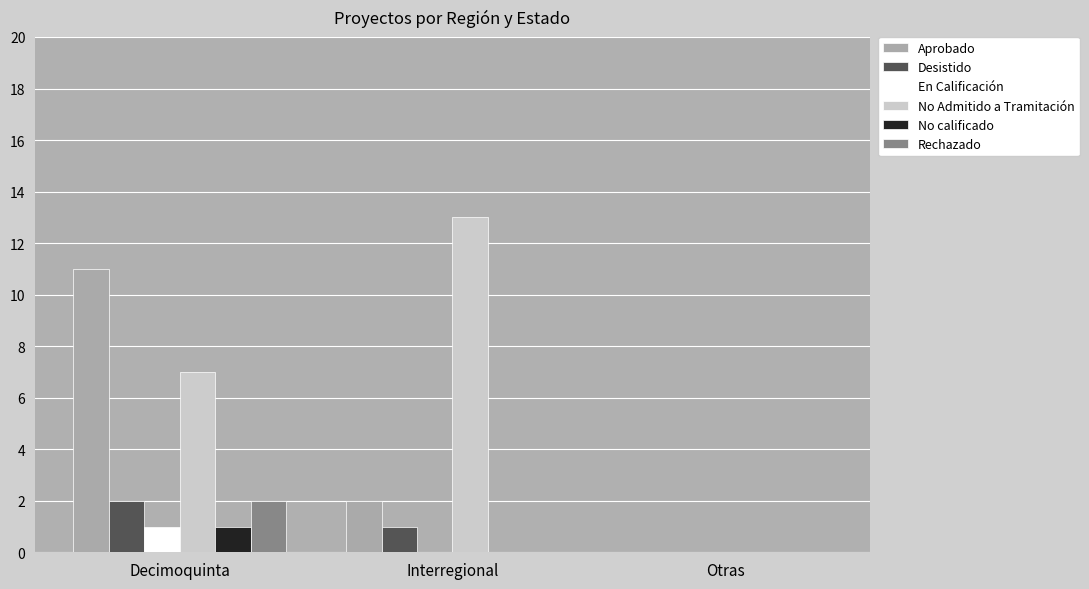

Which series changed the most between Decimoquinta and Interregional?

Aprobado